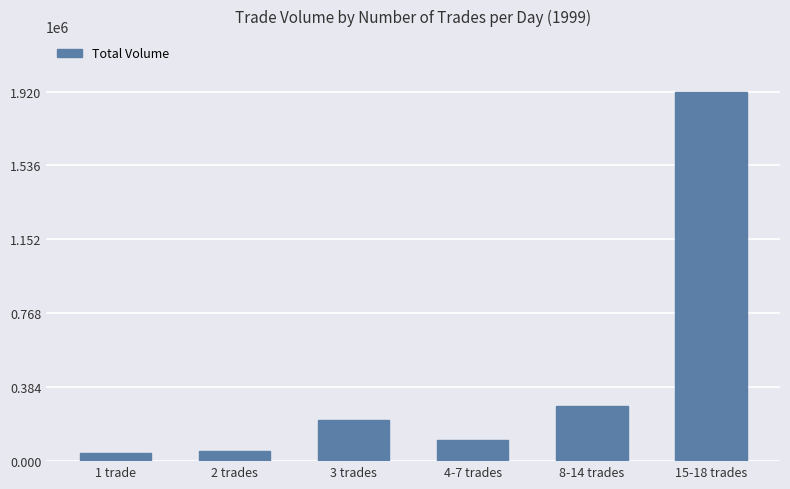

What is the greatest value displayed?

1920000